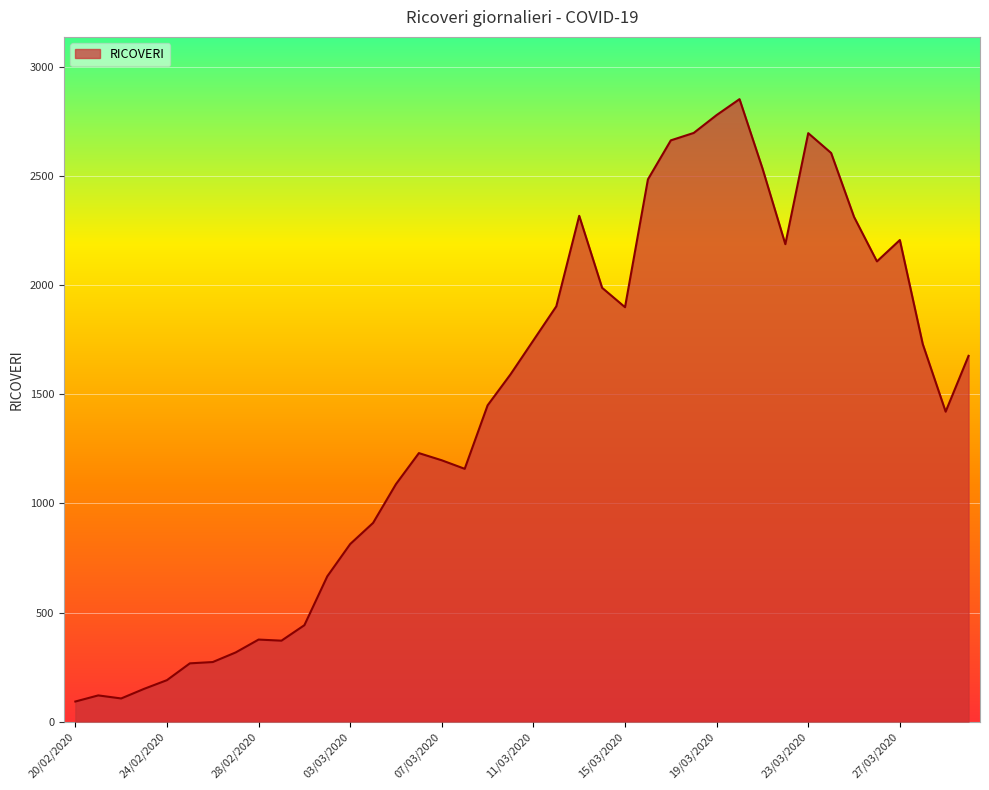

What is the maximum value shown in the chart?

2854